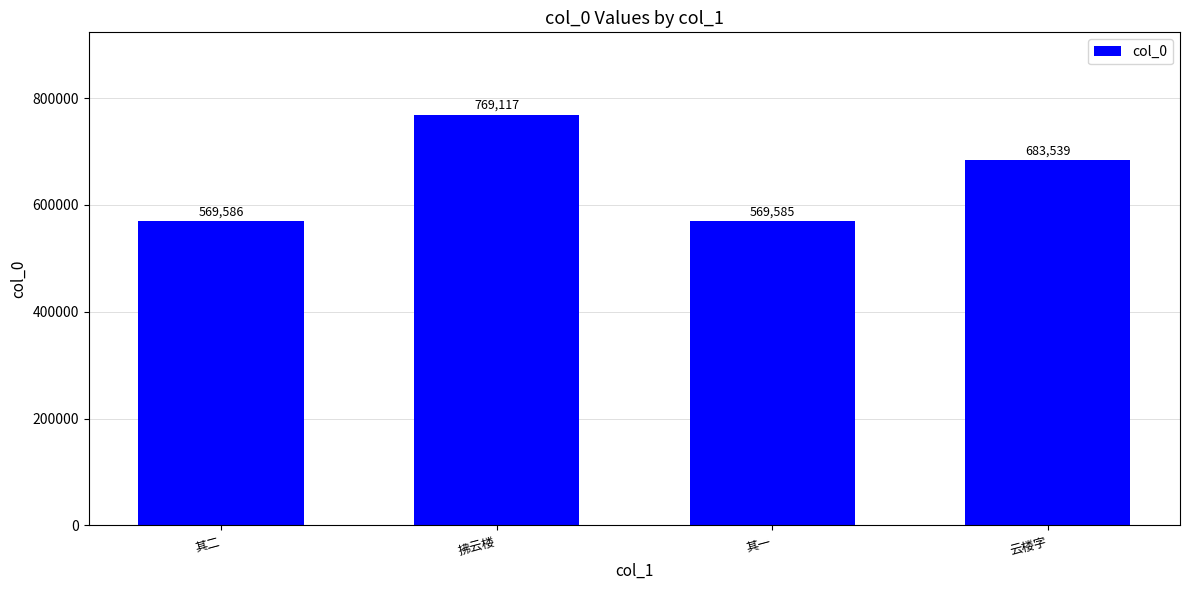

Are the bars grouped side by side (vs. stacked)?

No